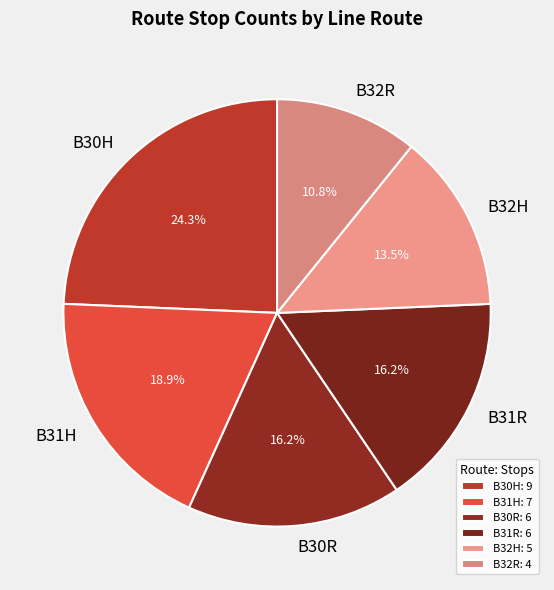

To the nearest percent, what is the average slice percentage?

17%